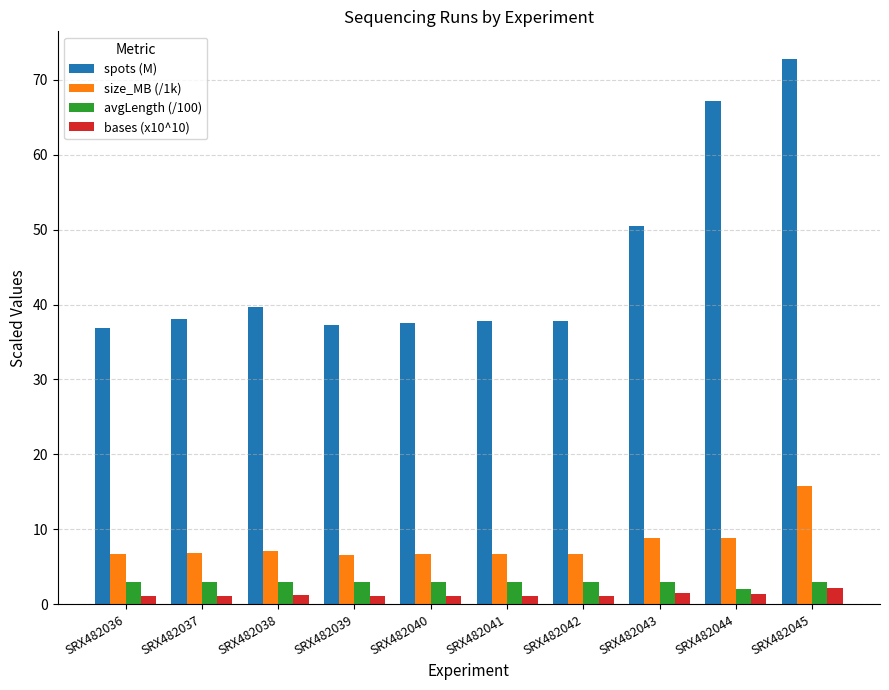

Are the bars grouped side by side (vs. stacked)?

Yes